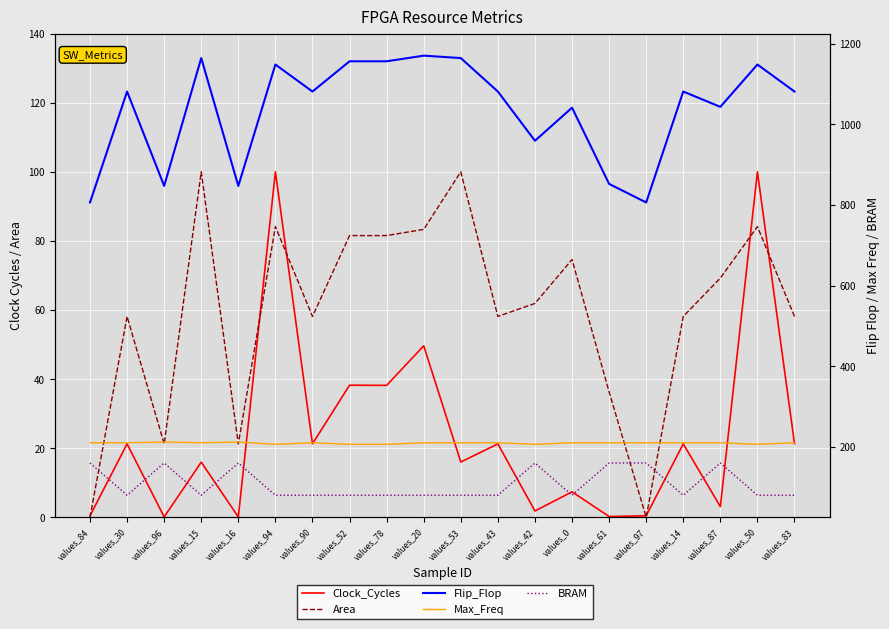

What is the average value of the Max_Freq series?

209.4